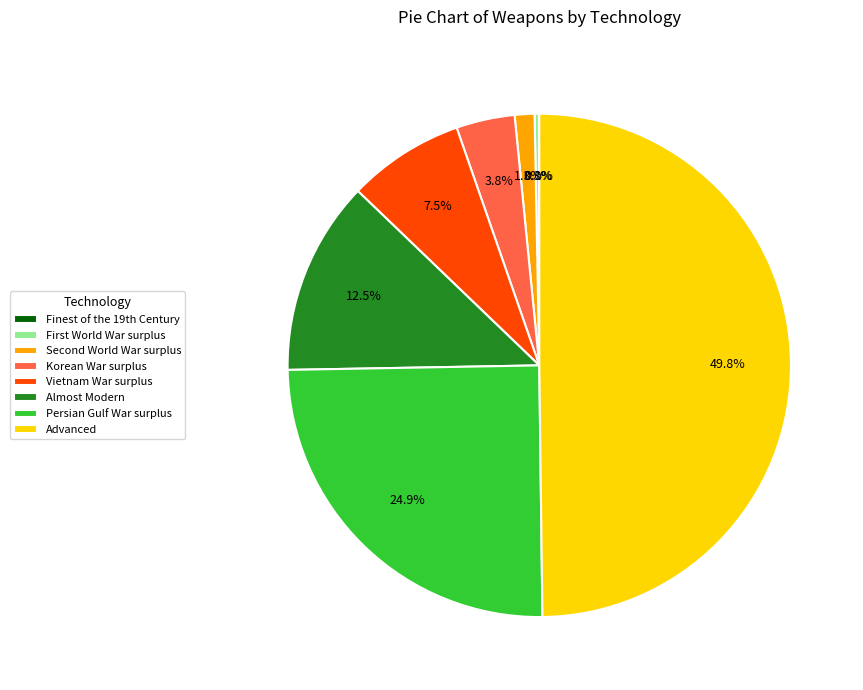

To the nearest percent, what percentage of the pie is Korean War surplus?

4%